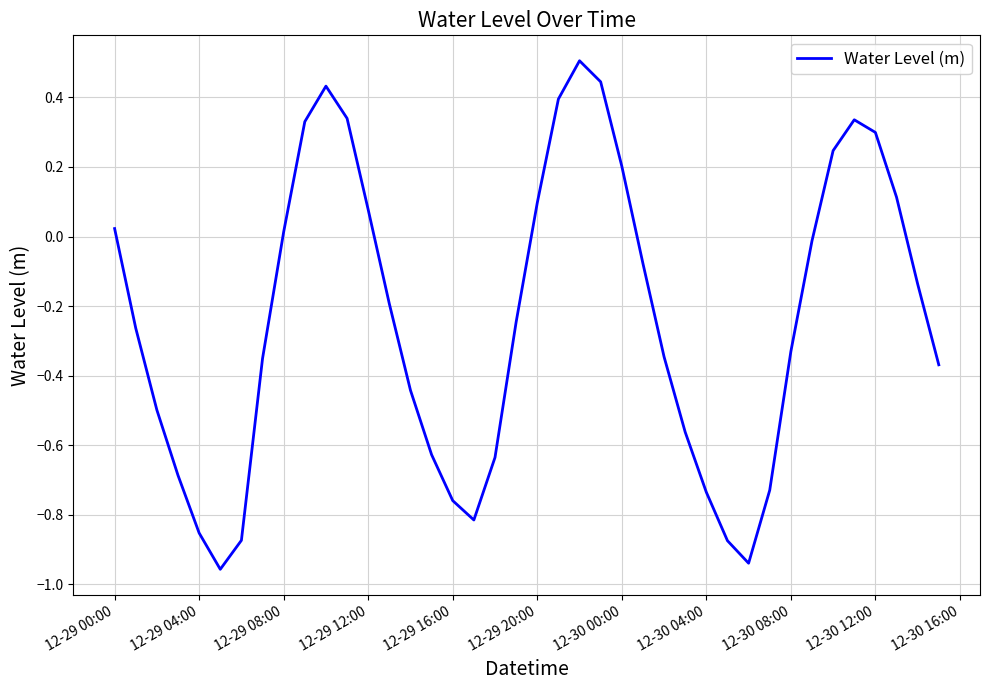

What is the maximum value shown in the chart?

0.5